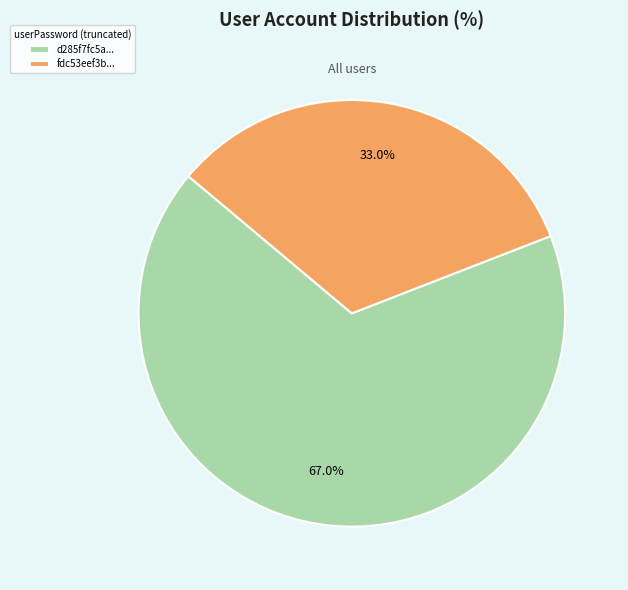

Count the number of slices in the pie.

2